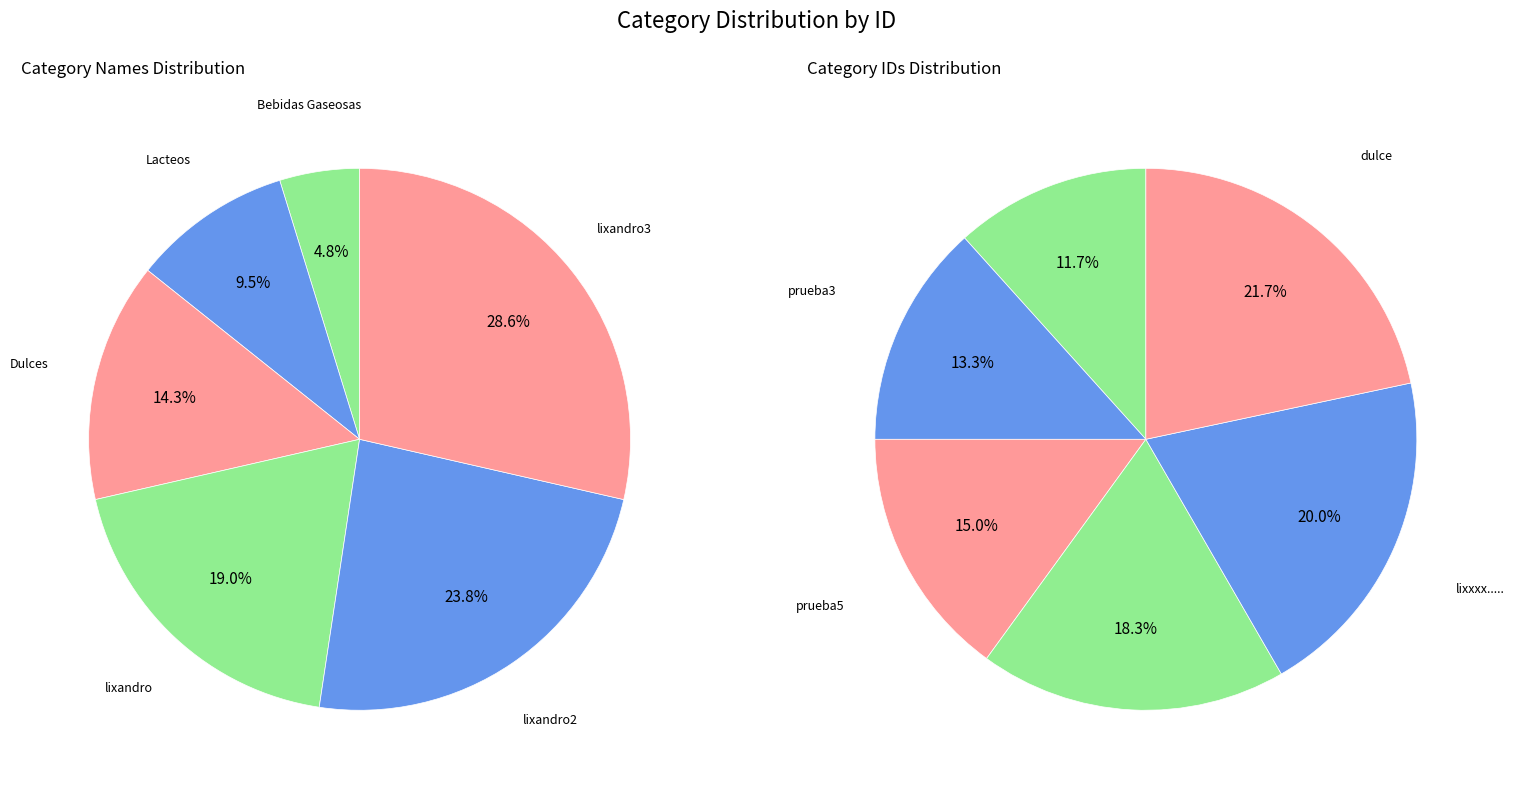

Which has a higher value, Bebidas Gaseosas or lixandro?

lixandro